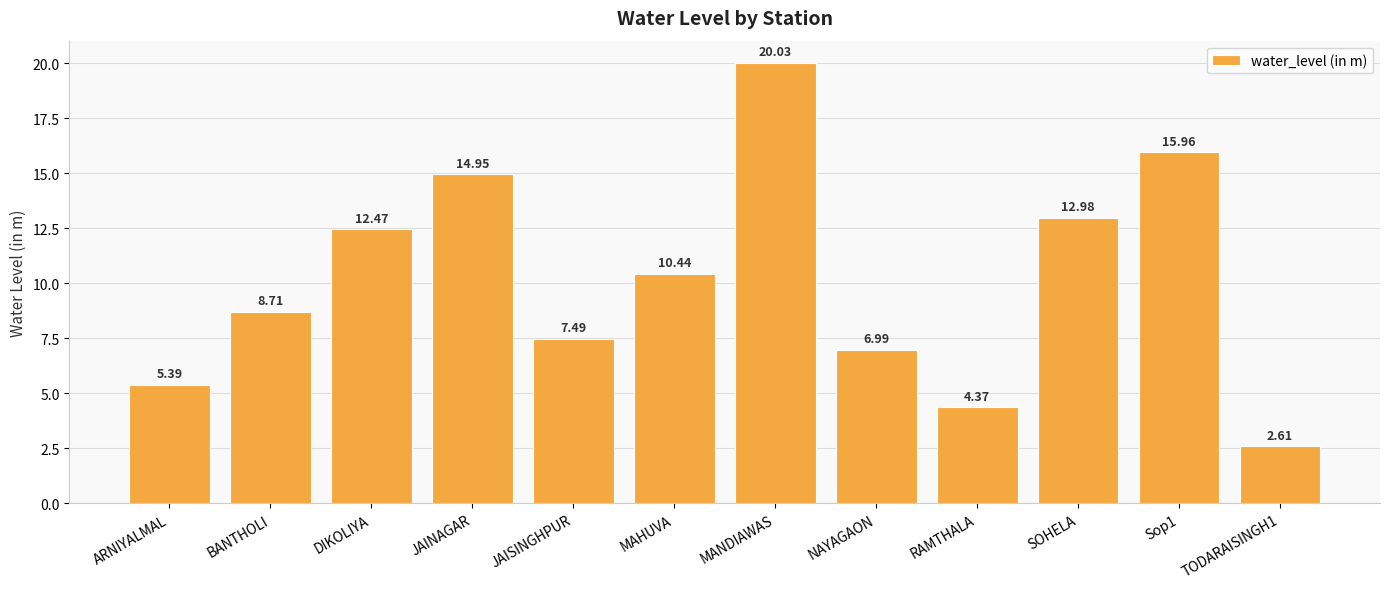

What is the ratio of the value at JAINAGAR to the value at RAMTHALA?

3.4